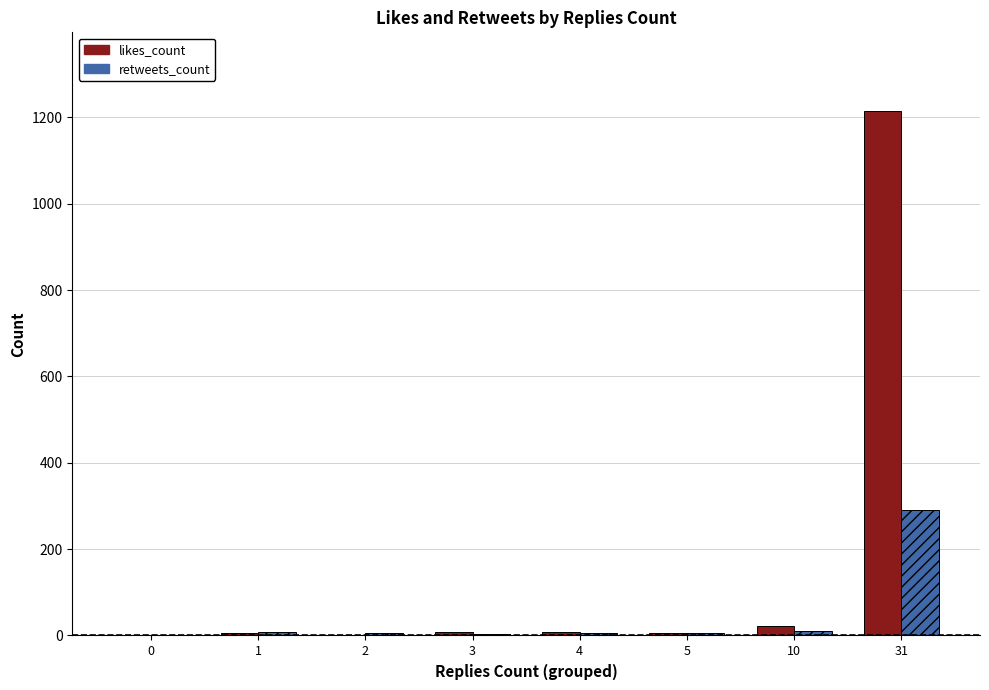

Which series changed the most between 10 and 31?

likes_count